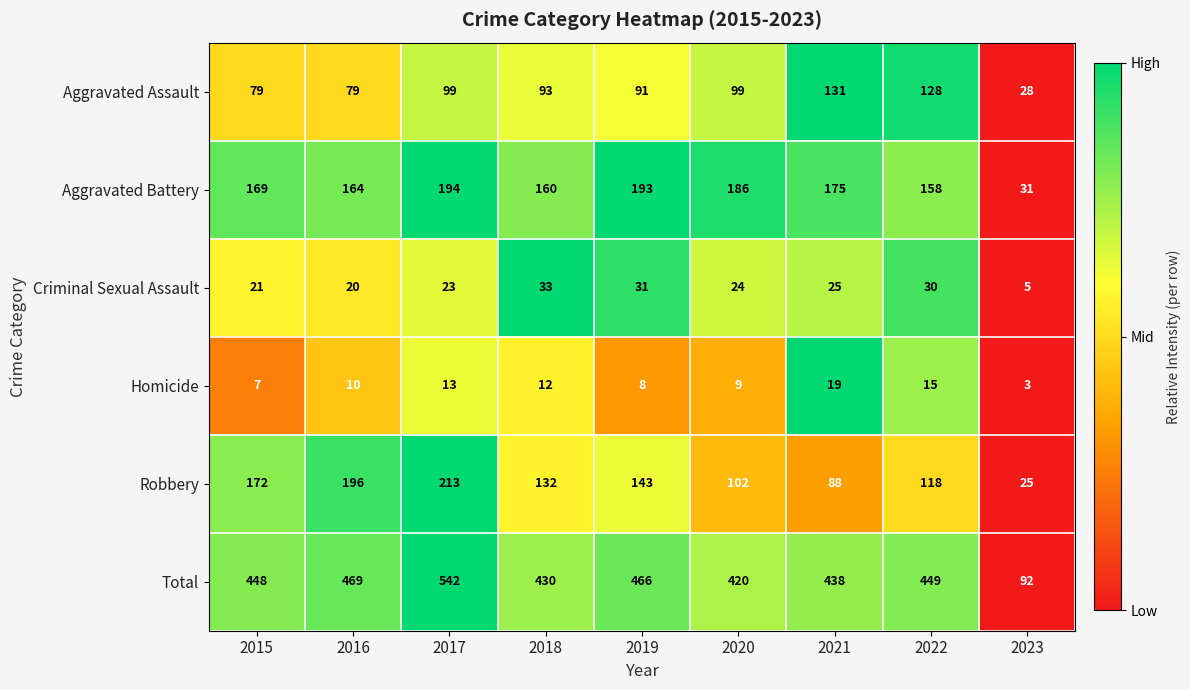

What is the difference between the highest and lowest values at 2015?

441